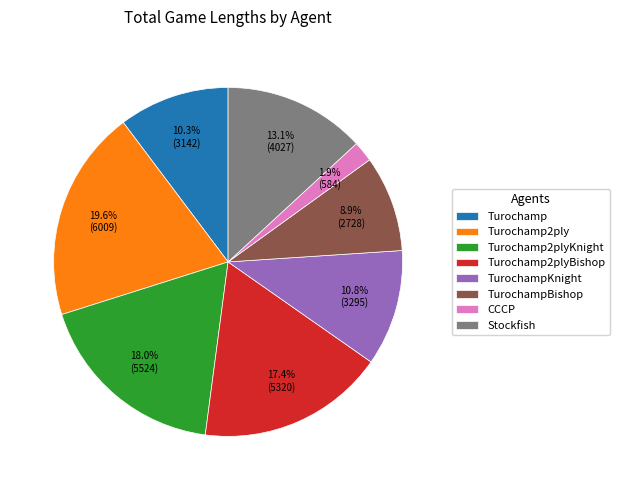

To the nearest percent, what portion does Turochamp represent?

10%